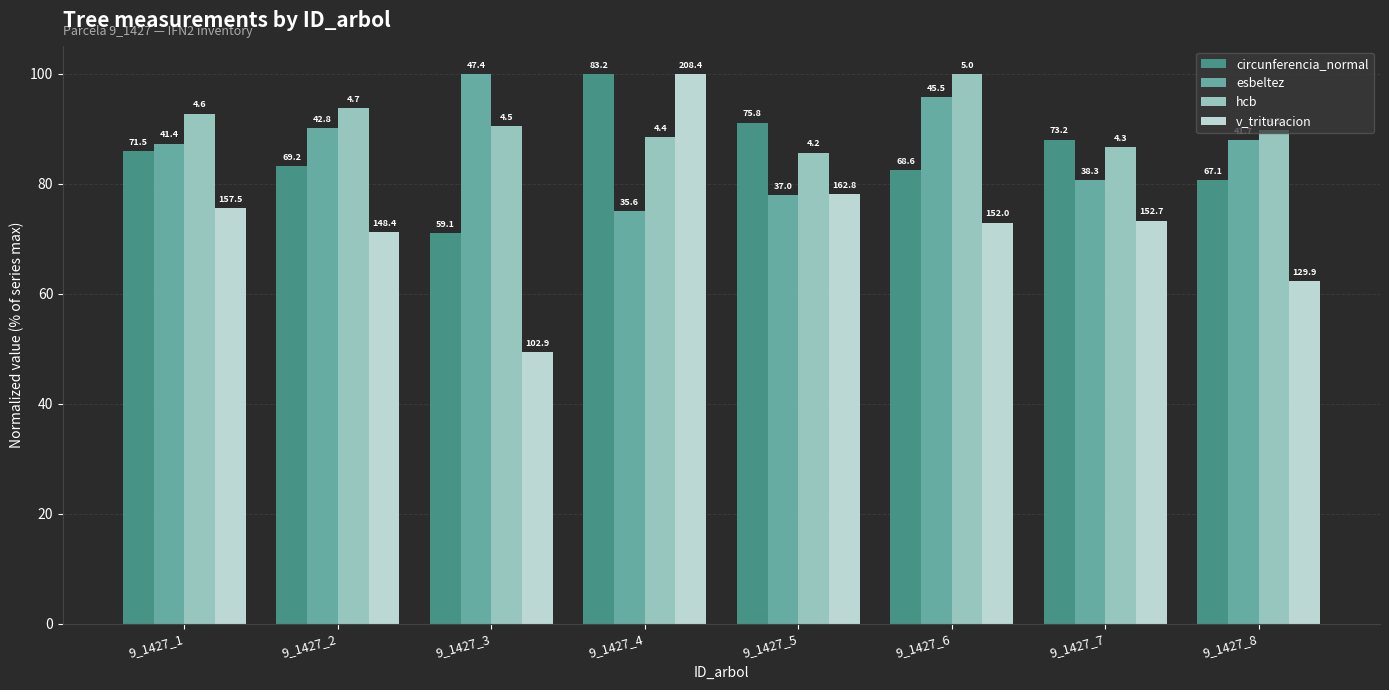

What are all the series names shown in the legend?

circunferencia_normal, esbeltez, hcb, v_trituracion